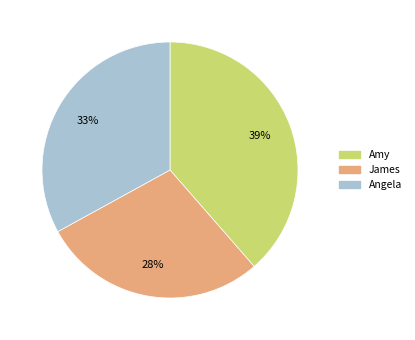

Is the sum of James and Amy greater than half?

Yes